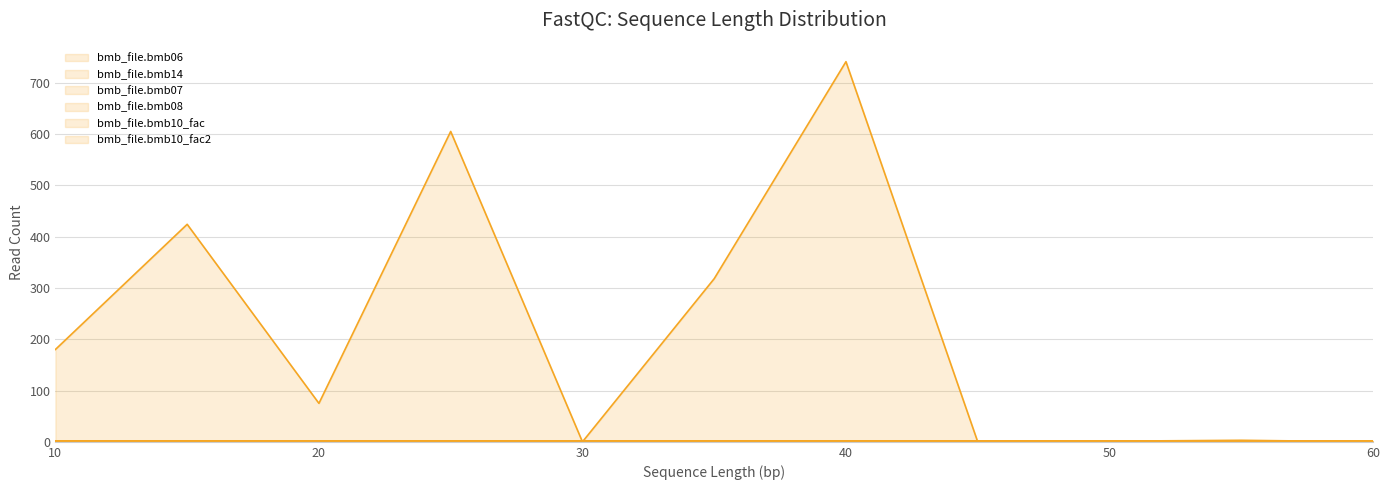

At which label is bmb_file.bmb08 closest to 0?

10